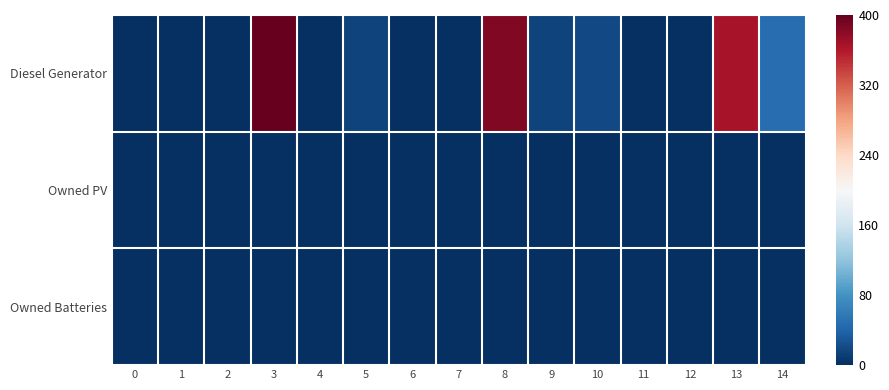

Reading left to right, extract all data points from this chart.

Diesel Generator: 0=0	1=0	2=0	3=400	4=0	5=15	6=0	7=0	8=385	9=15	10=20	11=0	12=0	13=365	14=48
Owned PV: 0=0	1=0	2=0	3=0	4=0	5=0	6=0	7=0	8=0	9=0	10=0	11=0	12=0	13=0	14=0
Owned Batteries: 0=0	1=0	2=0	3=0	4=0	5=0	6=0	7=0	8=0	9=0	10=0	11=0	12=0	13=0	14=0